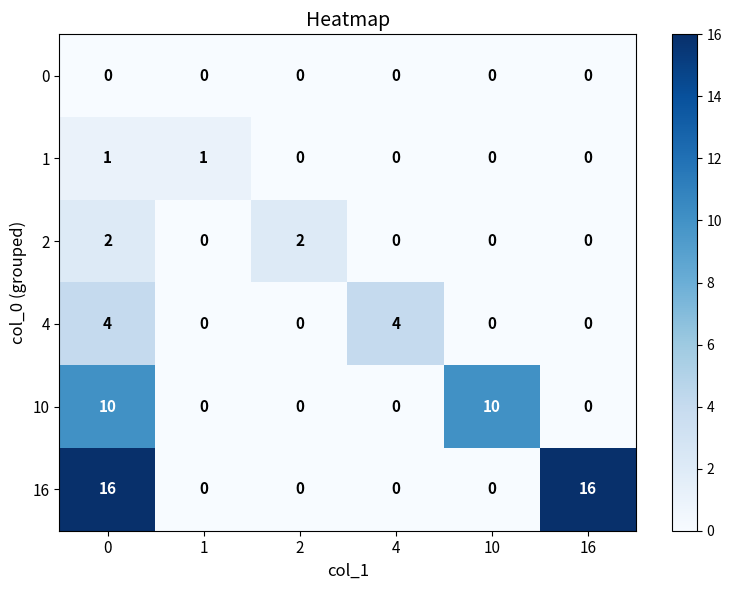

What is the difference between the highest and lowest values at 2?

2